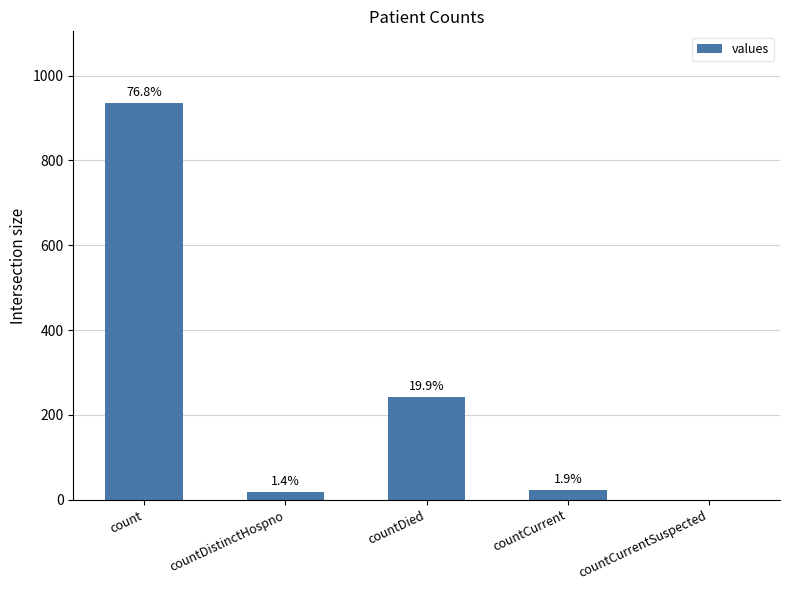

What is the difference between the values at countCurrentSuspected and countDied?

243